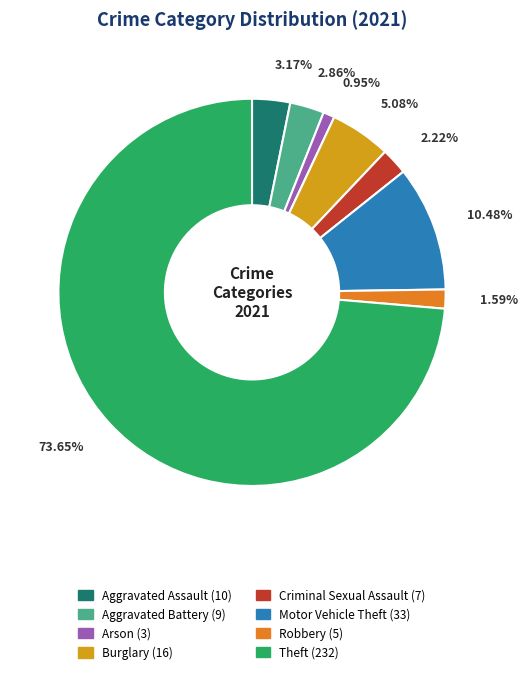

Which category has the biggest portion of the pie?

Theft